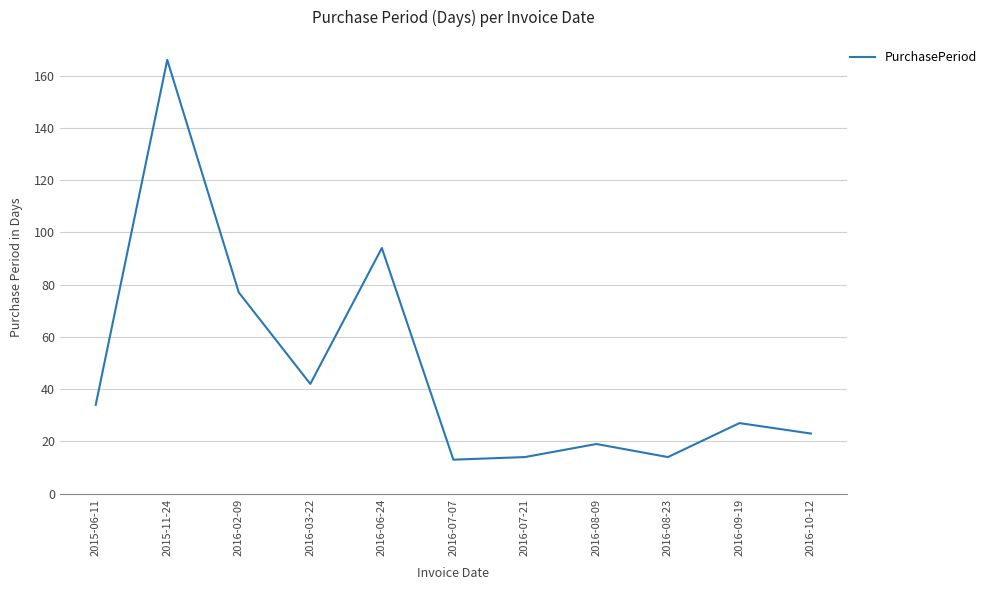

What position from the left is 2016-06-24?

5